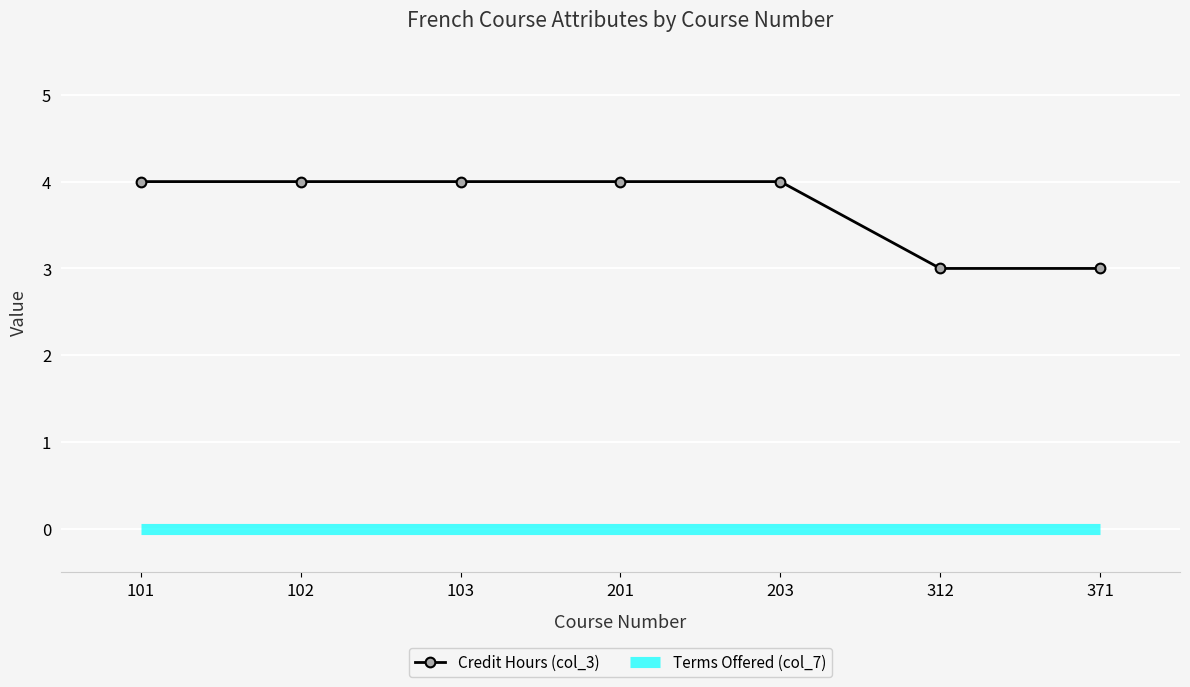

What is the difference between the Credit Hours (col_3) values at 101 and 312?

1